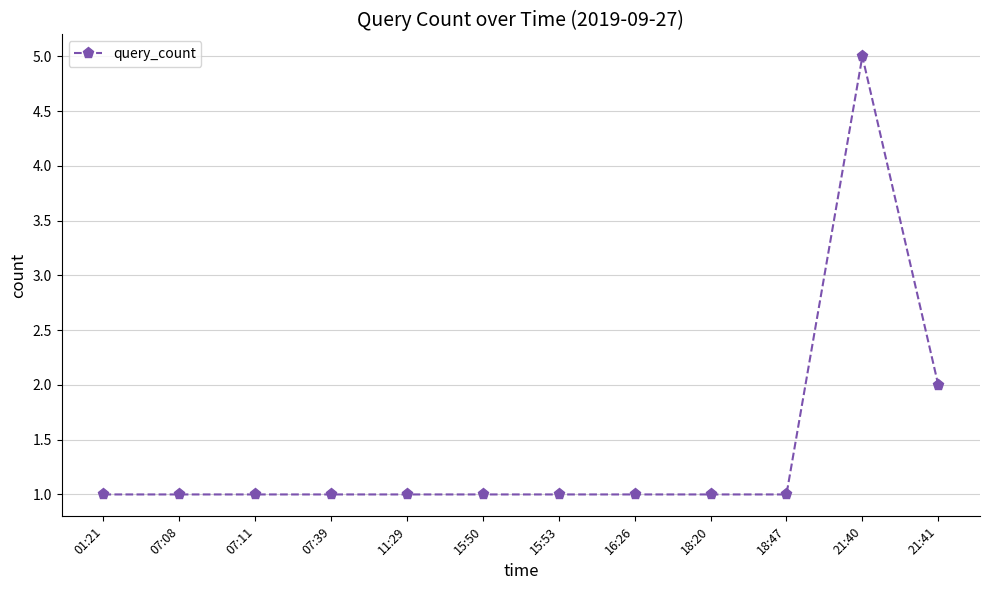

What is the approximate value at 07:11?

1